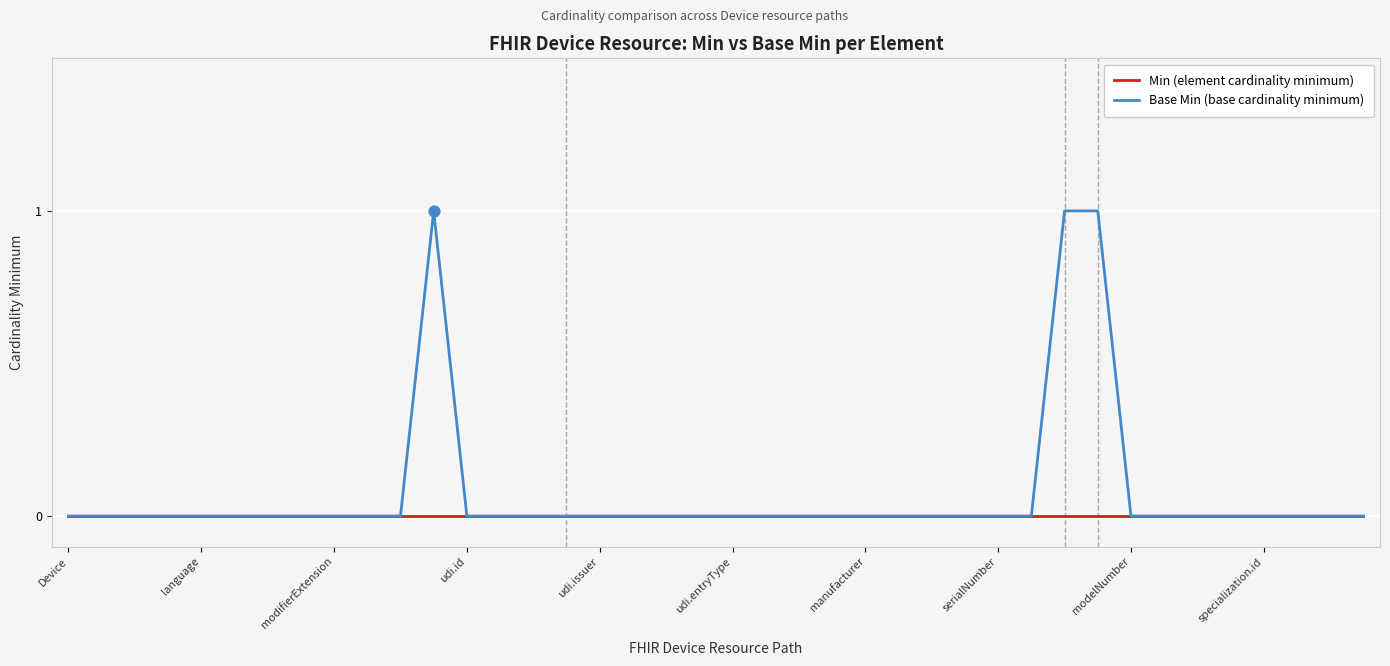

Rank the series by their maximum value, from lowest to highest.

Min (element cardinality minimum), Base Min (base cardinality minimum)